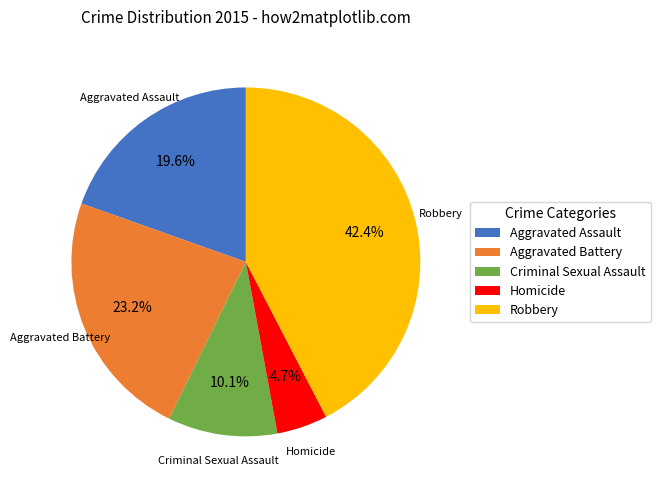

Does Robbery account for over 50% of the chart?

No